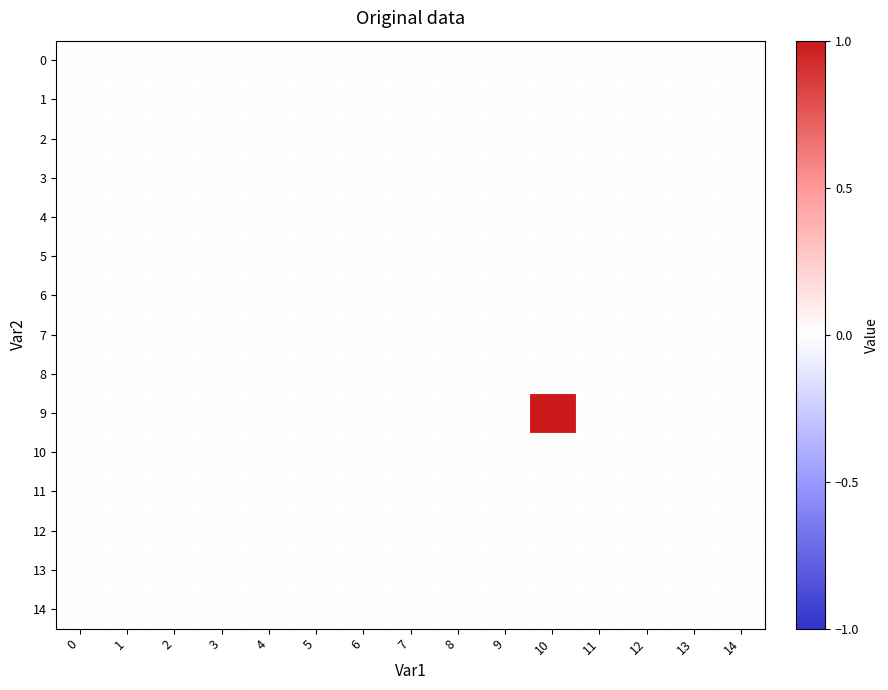

Reading left to right, extract all data points from this chart.

0: 0=0	1=0	2=0	3=0	4=0	5=0	6=0	7=0	8=0	9=0	10=0	11=0	12=0	13=0	14=0
1: 0=0	1=0	2=0	3=0	4=0	5=0	6=0	7=0	8=0	9=0	10=0	11=0	12=0	13=0	14=0
2: 0=0	1=0	2=0	3=0	4=0	5=0	6=0	7=0	8=0	9=0	10=0	11=0	12=0	13=0	14=0
3: 0=0	1=0	2=0	3=0	4=0	5=0	6=0	7=0	8=0	9=0	10=0	11=0	12=0	13=0	14=0
4: 0=0	1=0	2=0	3=0	4=0	5=0	6=0	7=0	8=0	9=0	10=0	11=0	12=0	13=0	14=0
5: 0=0	1=0	2=0	3=0	4=0	5=0	6=0	7=0	8=0	9=0	10=0	11=0	12=0	13=0	14=0
6: 0=0	1=0	2=0	3=0	4=0	5=0	6=0	7=0	8=0	9=0	10=0	11=0	12=0	13=0	14=0
7: 0=0	1=0	2=0	3=0	4=0	5=0	6=0	7=0	8=0	9=0	10=0	11=0	12=0	13=0	14=0
8: 0=0	1=0	2=0	3=0	4=0	5=0	6=0	7=0	8=0	9=0	10=0	11=0	12=0	13=0	14=0
9: 0=0	1=0	2=0	3=0	4=0	5=0	6=0	7=0	8=0	9=0	10=1	11=0	12=0	13=0	14=0
10: 0=0	1=0	2=0	3=0	4=0	5=0	6=0	7=0	8=0	9=0	10=0	11=0	12=0	13=0	14=0
11: 0=0	1=0	2=0	3=0	4=0	5=0	6=0	7=0	8=0	9=0	10=0	11=0	12=0	13=0	14=0
12: 0=0	1=0	2=0	3=0	4=0	5=0	6=0	7=0	8=0	9=0	10=0	11=0	12=0	13=0	14=0
13: 0=0	1=0	2=0	3=0	4=0	5=0	6=0	7=0	8=0	9=0	10=0	11=0	12=0	13=0	14=0
14: 0=0	1=0	2=0	3=0	4=0	5=0	6=0	7=0	8=0	9=0	10=0	11=0	12=0	13=0	14=0